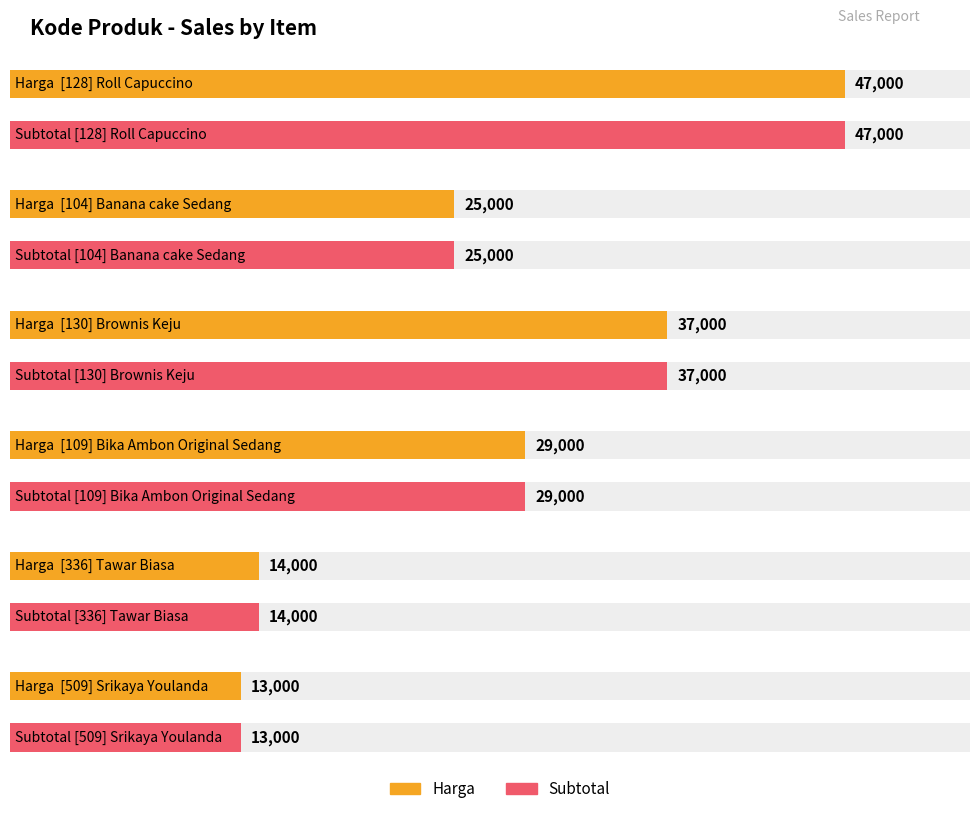

Which series has the largest range (max minus min)?

Harga